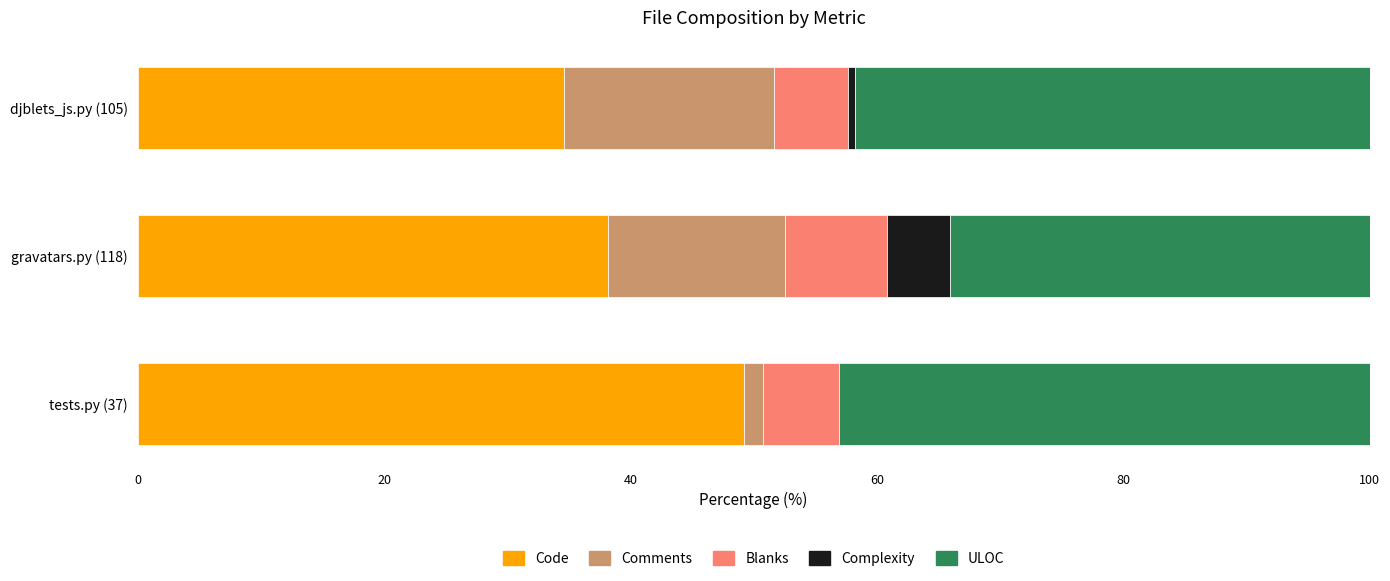

The Code series shows 34.6 at djblets_js.py (105). True or false?

True